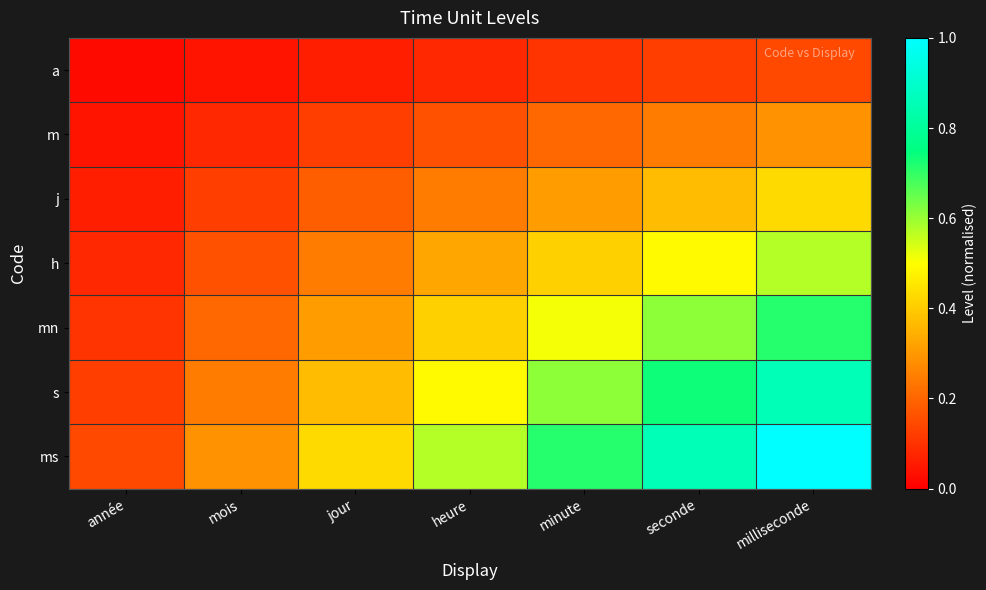

What is the total value across all series at minute?

2.9